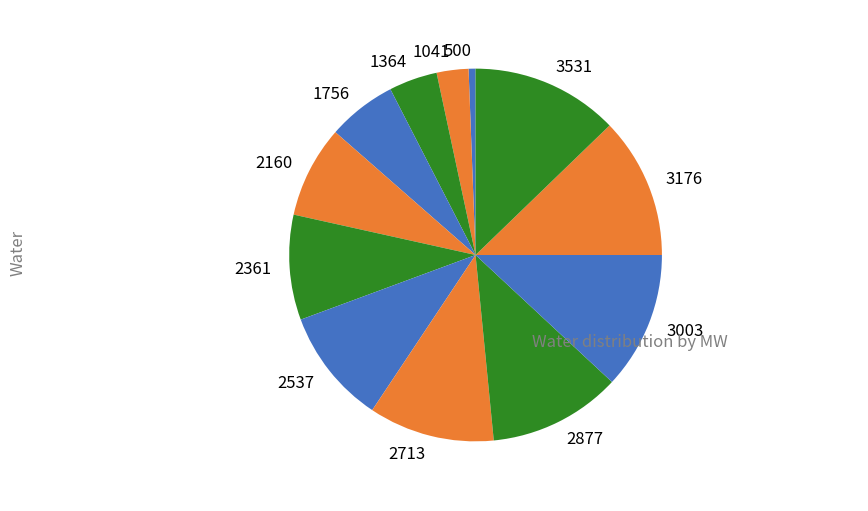

Does any single category account for the majority?

No